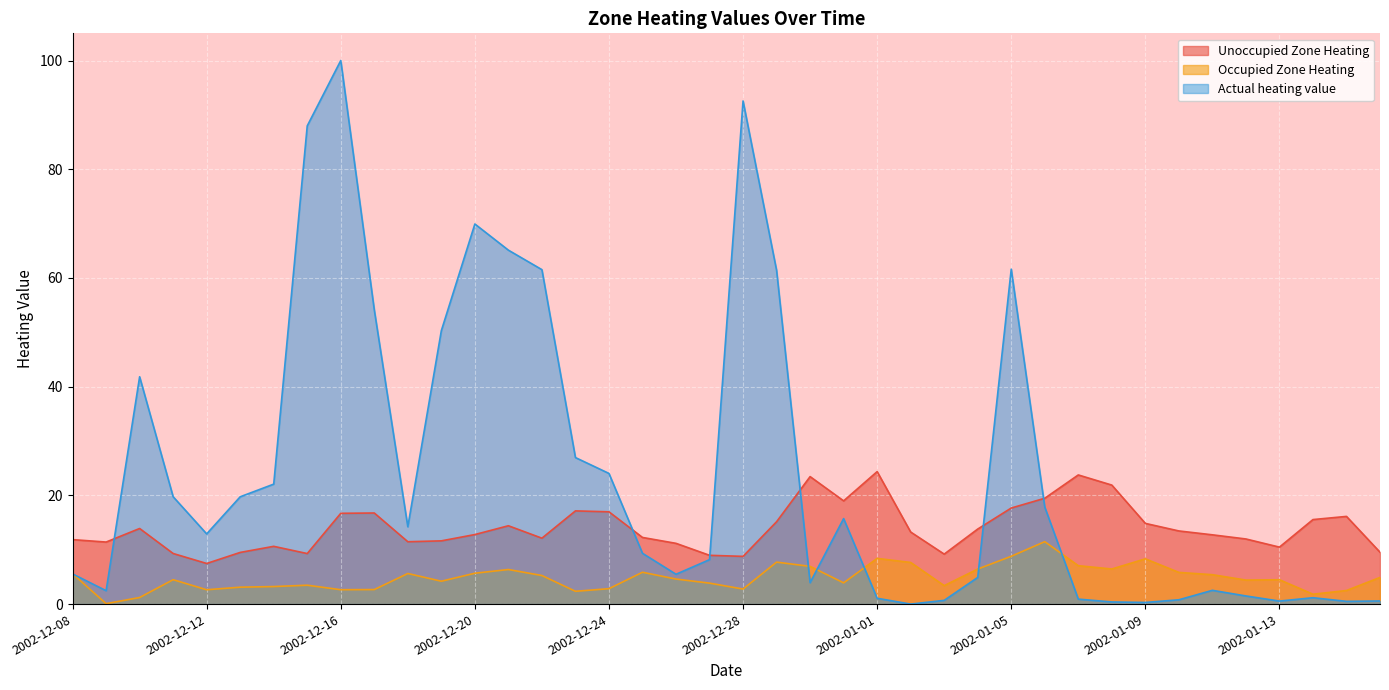

What is the label of the 27th point from the right?

2002-12-21